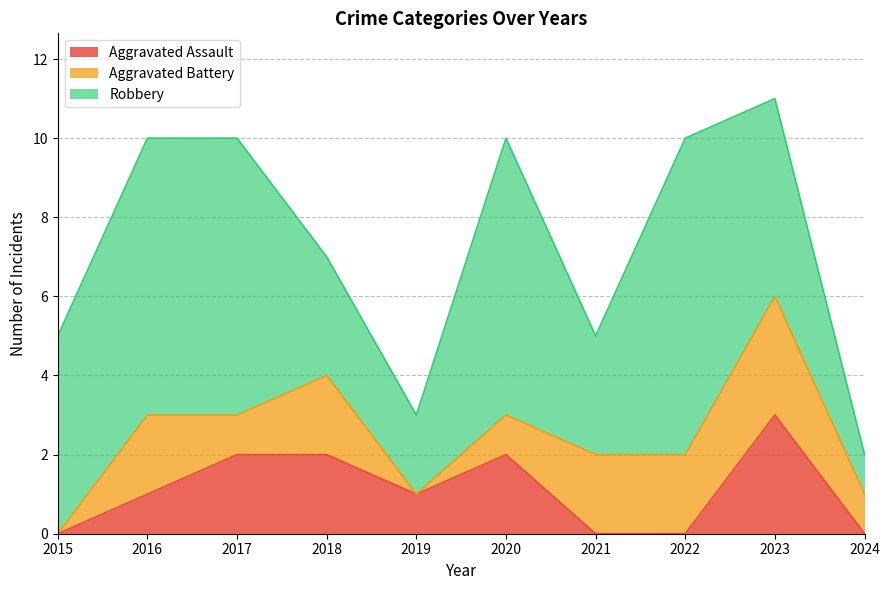

The Aggravated Battery series shows 2 at 2016. True or false?

True